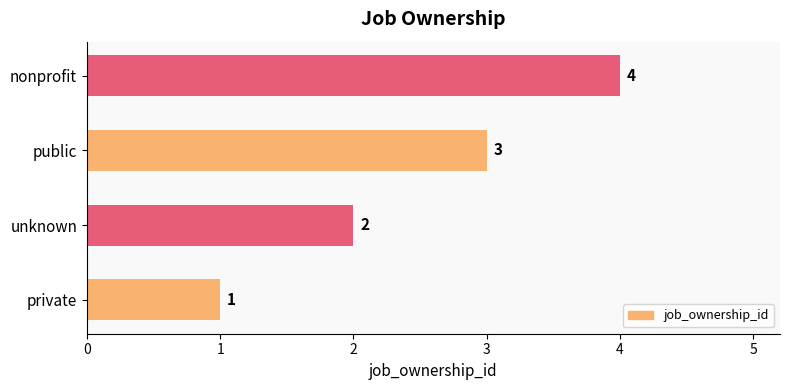

What is the minimum value shown in the chart?

1